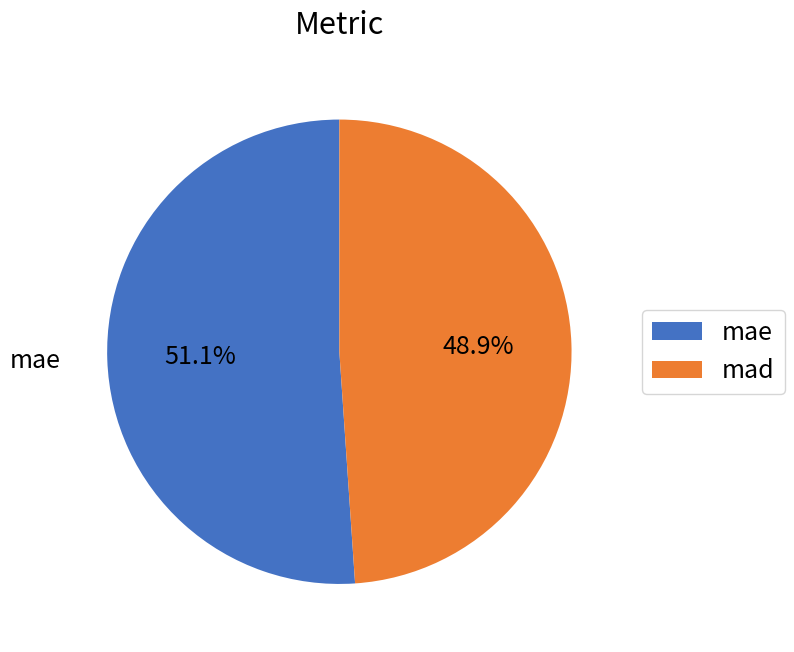

Is there any slice that represents more than half of the pie?

Yes